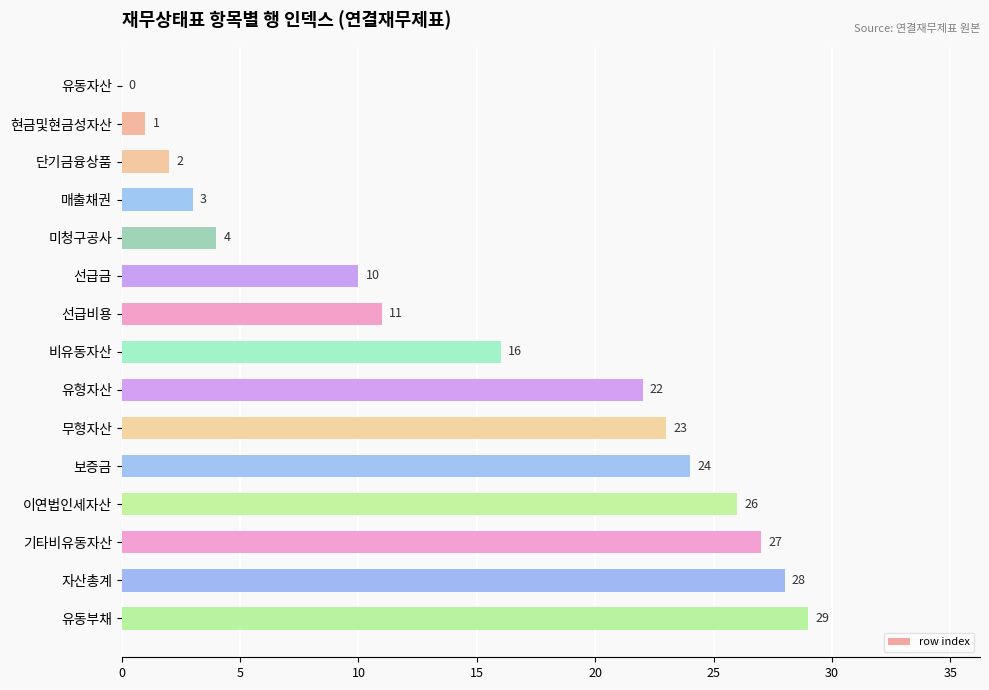

At which label is the value closest to 14?

비유동자산